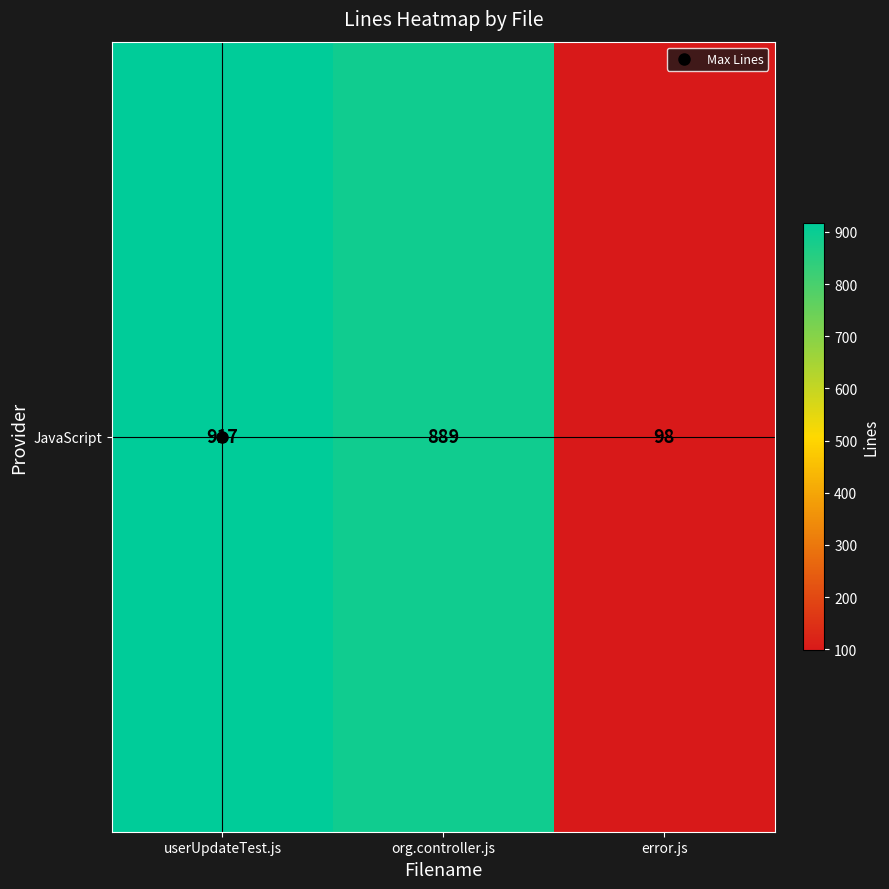

At which label is the value closest to 507?

org.controller.js